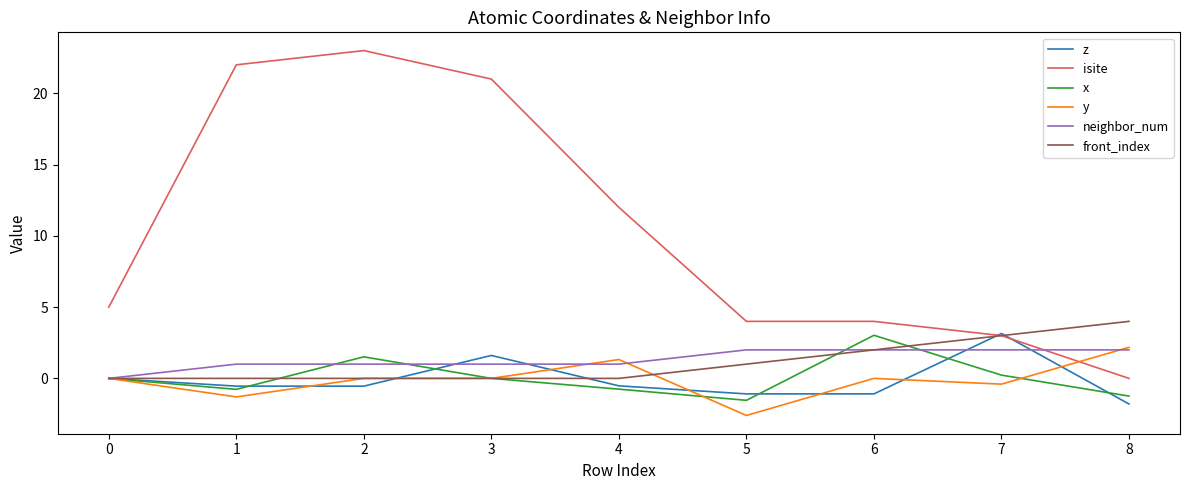

How many values in the isite series are below 5?

4